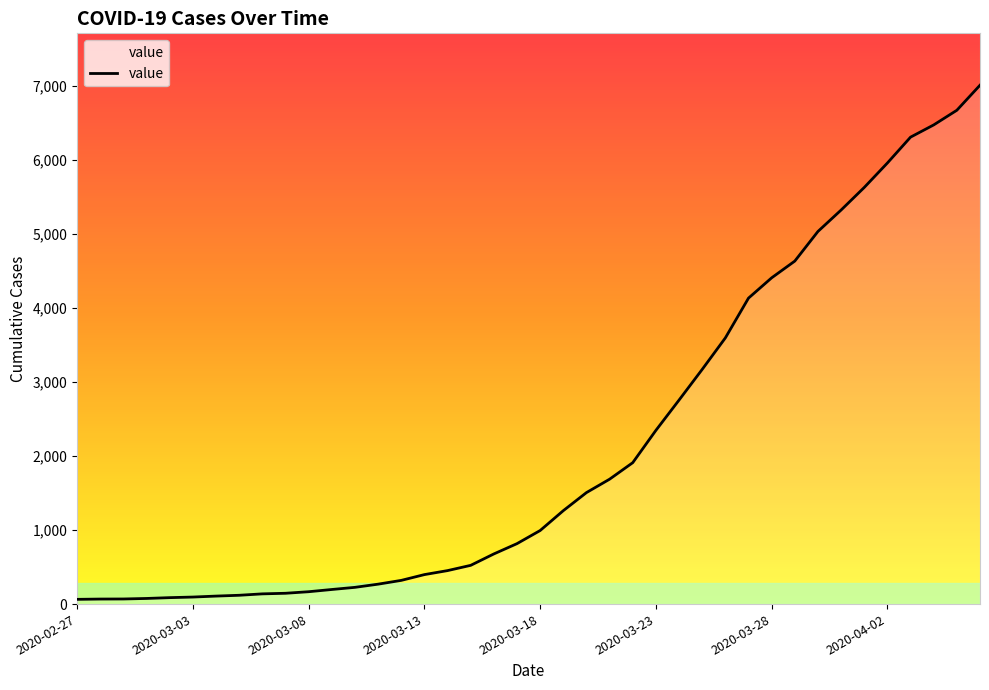

What is the difference between the maximum and minimum values?

6940